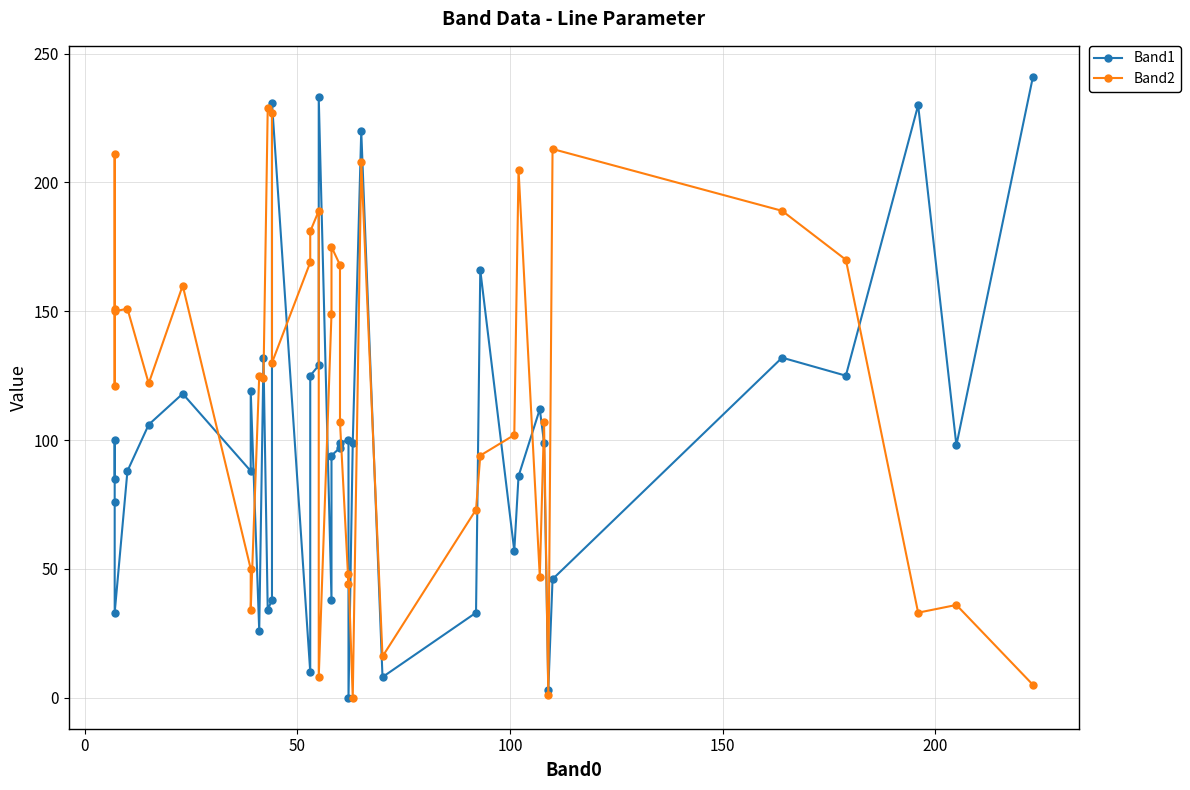

Reading left to right, list all the values displayed in this chart.

Band1: 85	100	76	33	88	106	118	88	119	26	132	34	38	231	10	125	129	233	38	94	97	99	100	0	99	220	8	33	166	57	86	112	99	3	46	132	125	230	98	241
Band2: 151	121	211	150	151	122	160	50	34	125	124	229	227	130	169	181	189	8	149	175	168	107	44	48	0	208	16	73	94	102	205	47	107	1	213	189	170	33	36	5